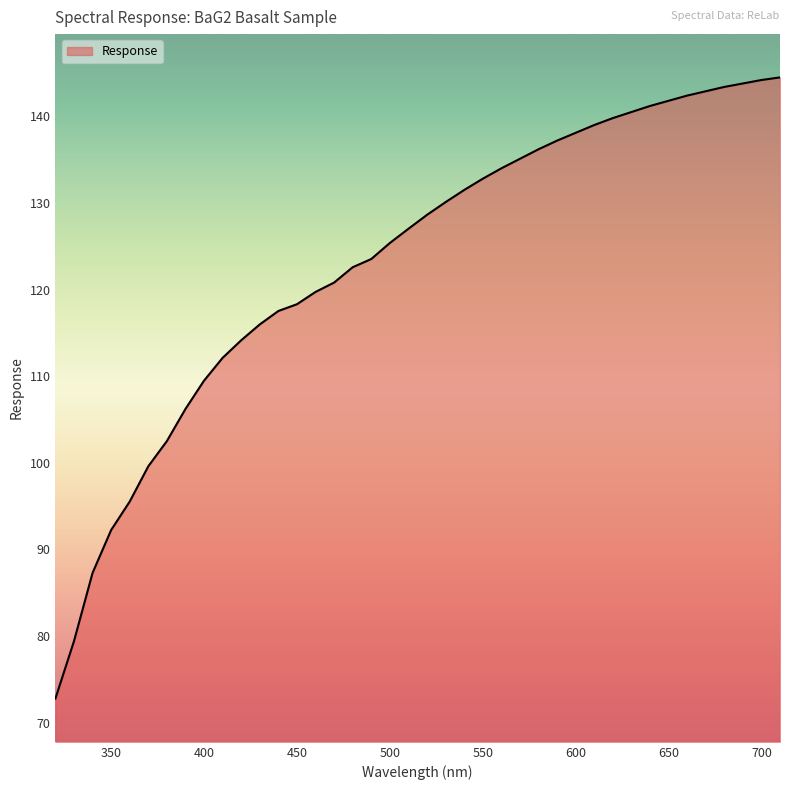

What is the difference between the maximum and minimum values?

71.7